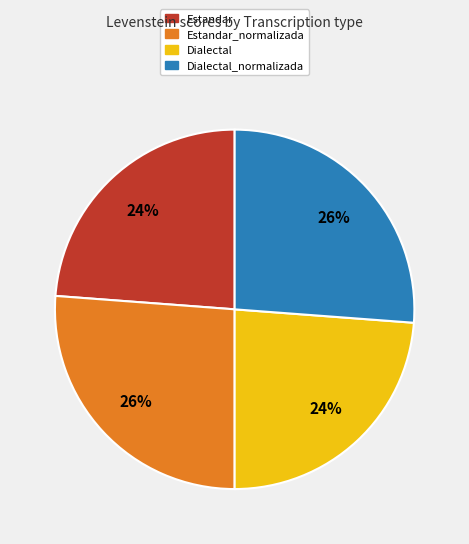

Is Dialectal_normalizada the majority of the pie?

No